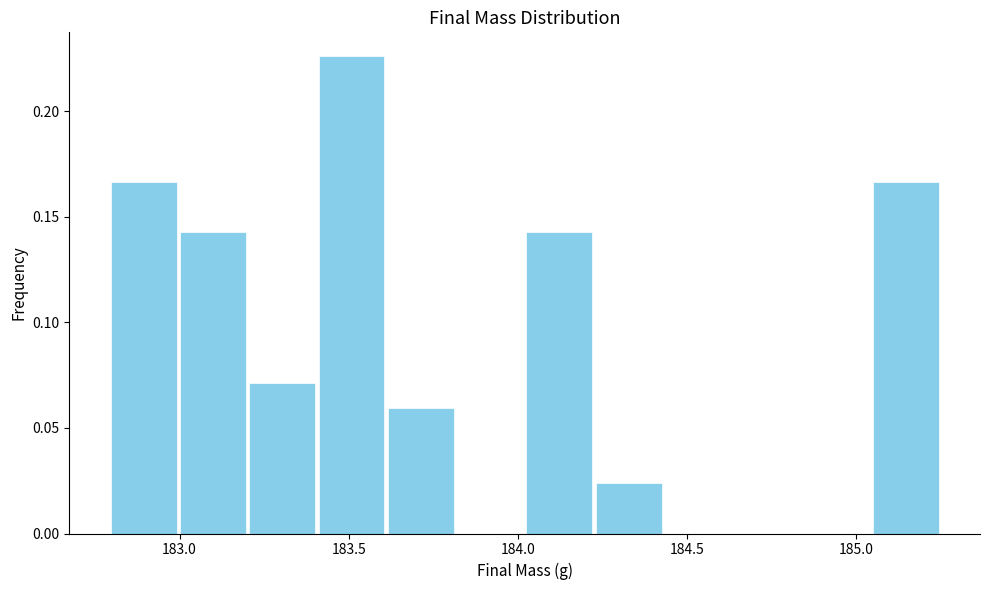

What is the height of the bar covering 183.40 to 183.60 on the x-axis? Neither the bar edges nor the heights are printed on the chart, so give them approximately, as read against the axes.

0.225